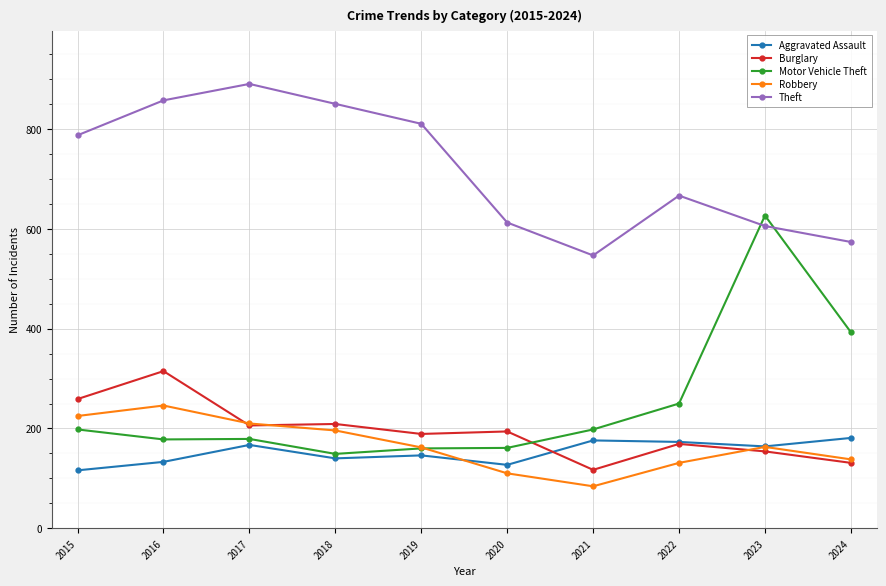

What is the difference between the Theft values at 2019 and 2024?

237